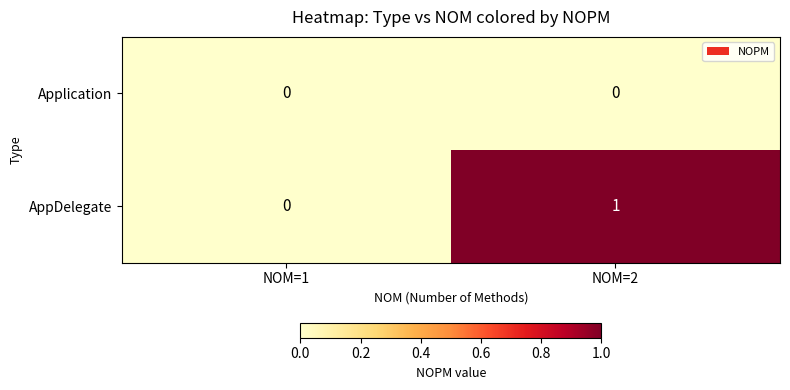

Where is AppDelegate nearest to the value 0?

NOM=1